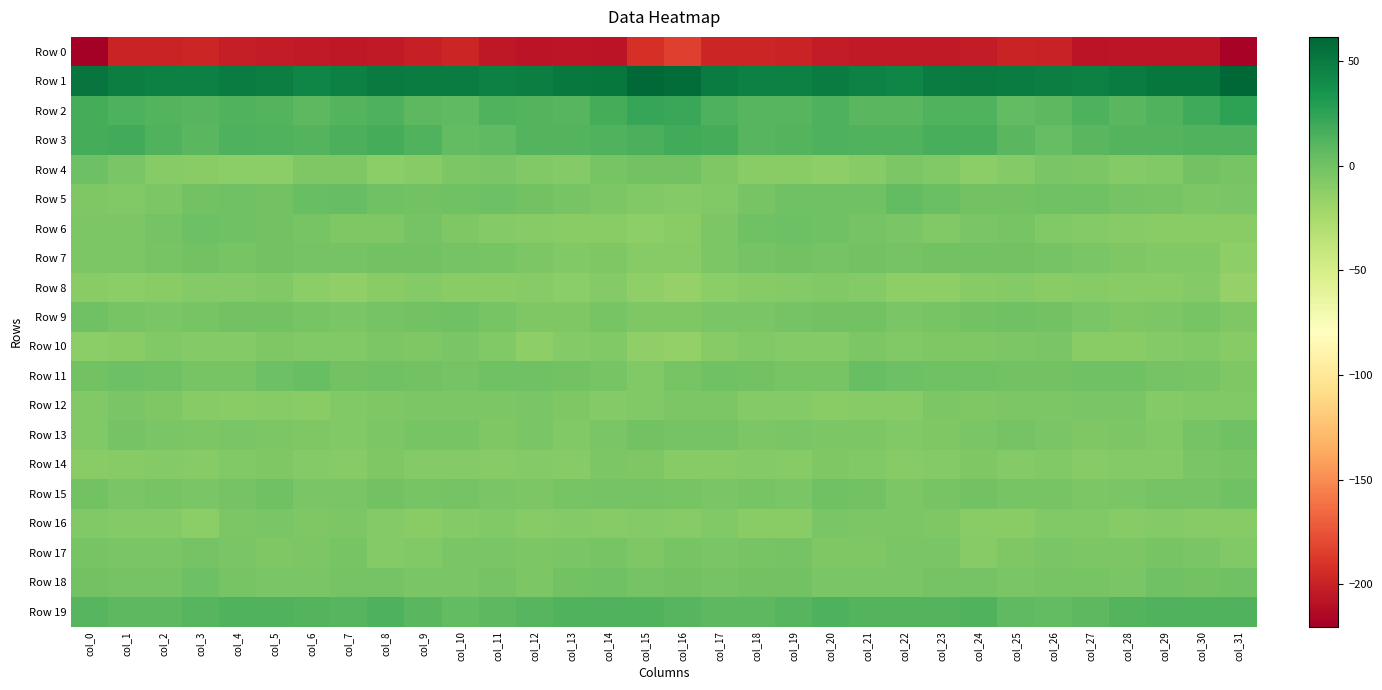

What is the maximum value shown in the chart?

61.6